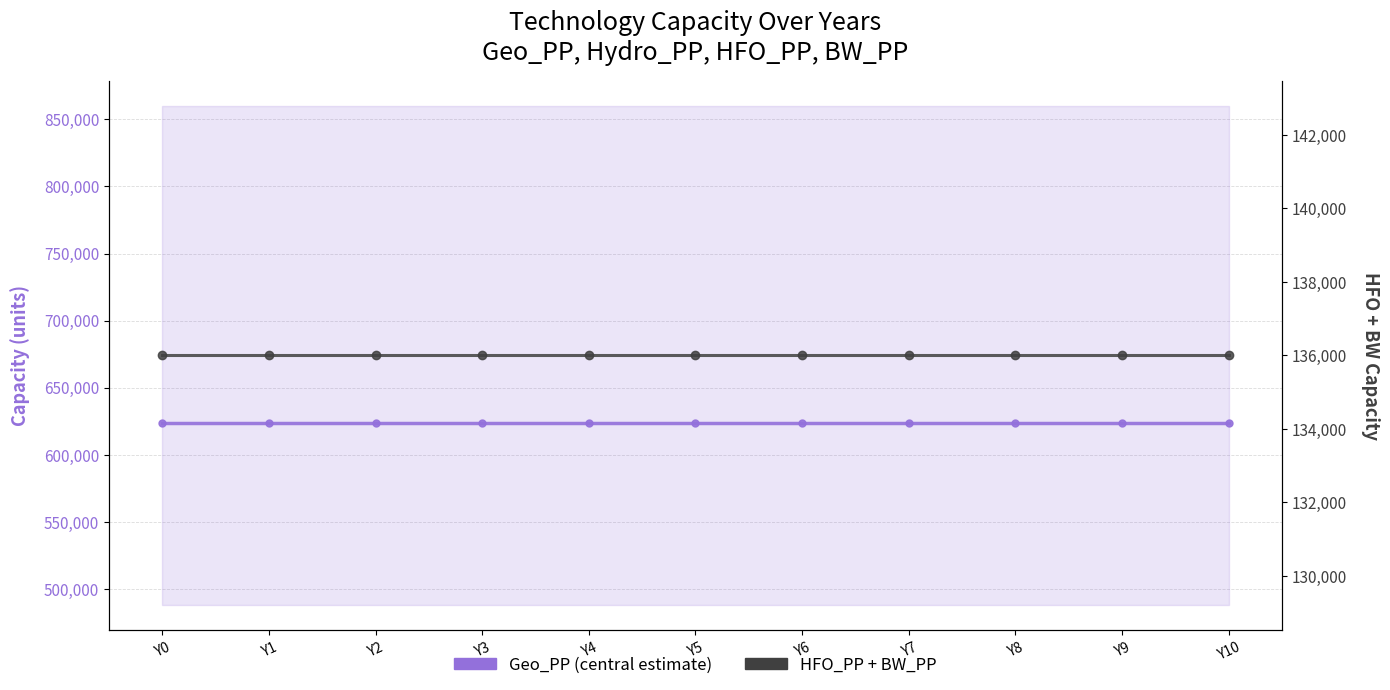

The value of HFO_PP + BW_PP at Y2 is 136000. True or false?

True